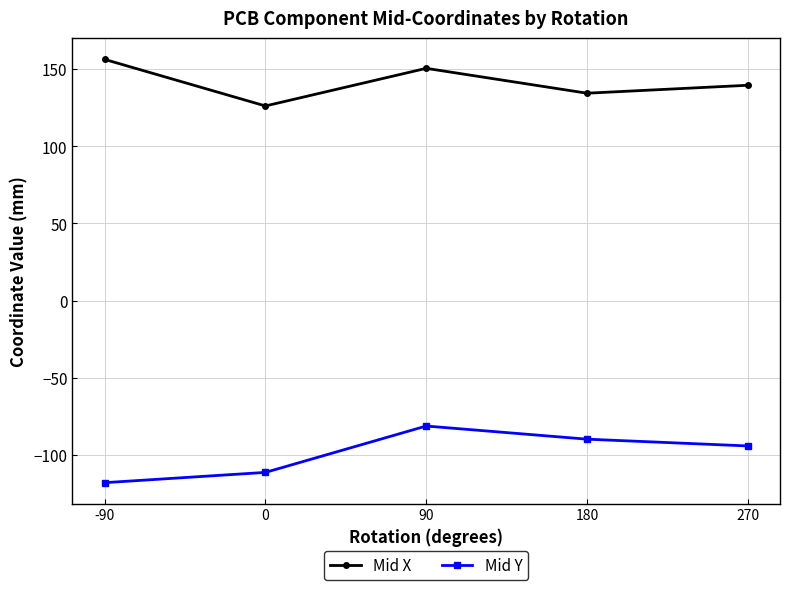

What is the difference between the Mid X values at -90 and 0?

30.2